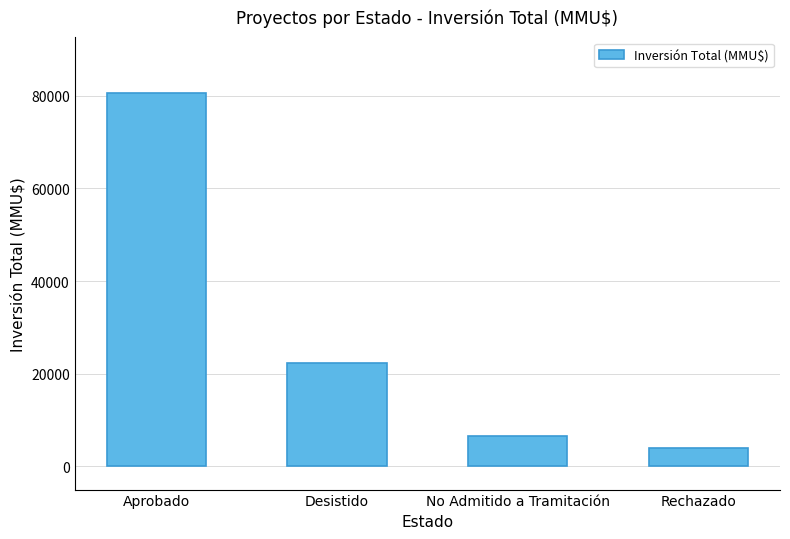

What position from the left is Desistido?

2